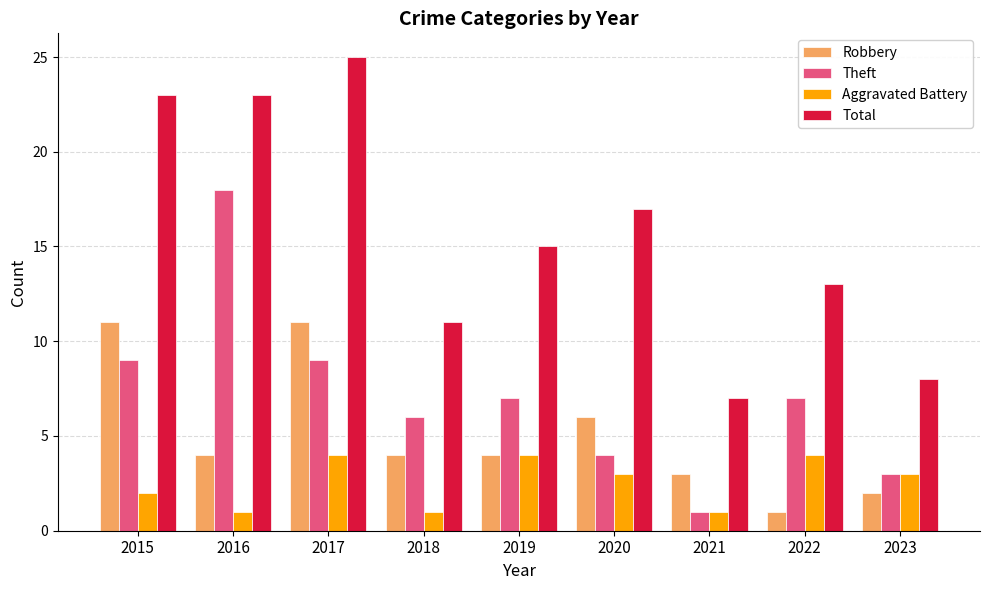

What is the value of the Total bar at the 8th from the left?

13